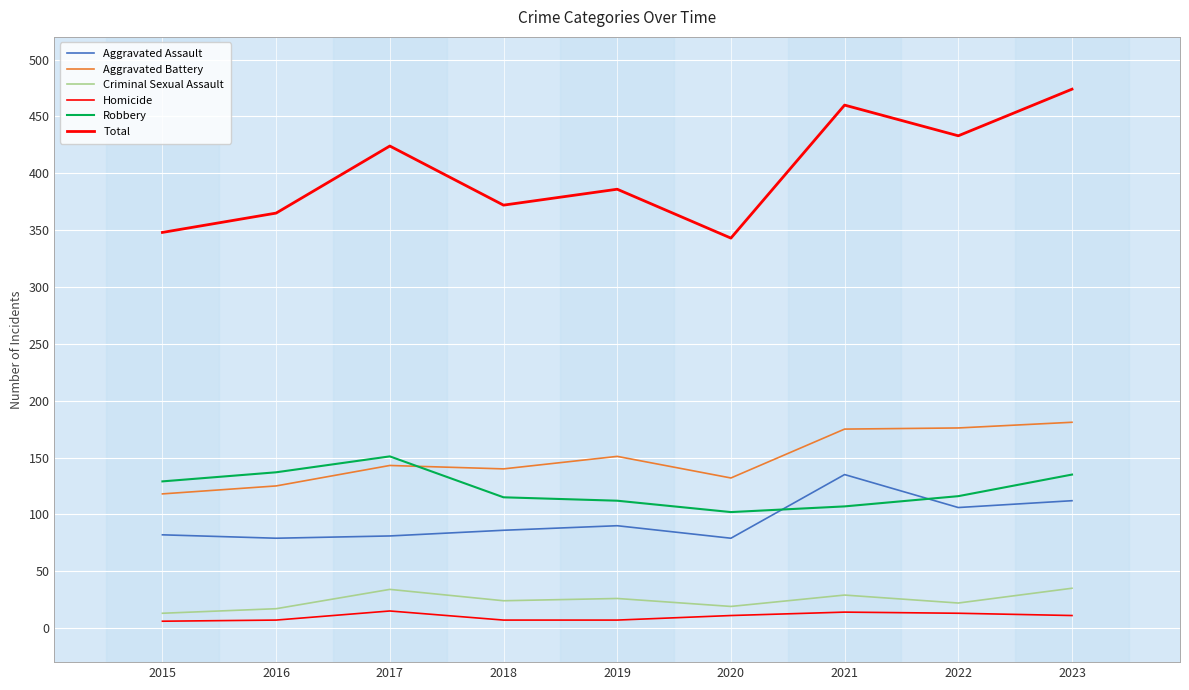

Does the chart display data point markers on the line(s)?

No